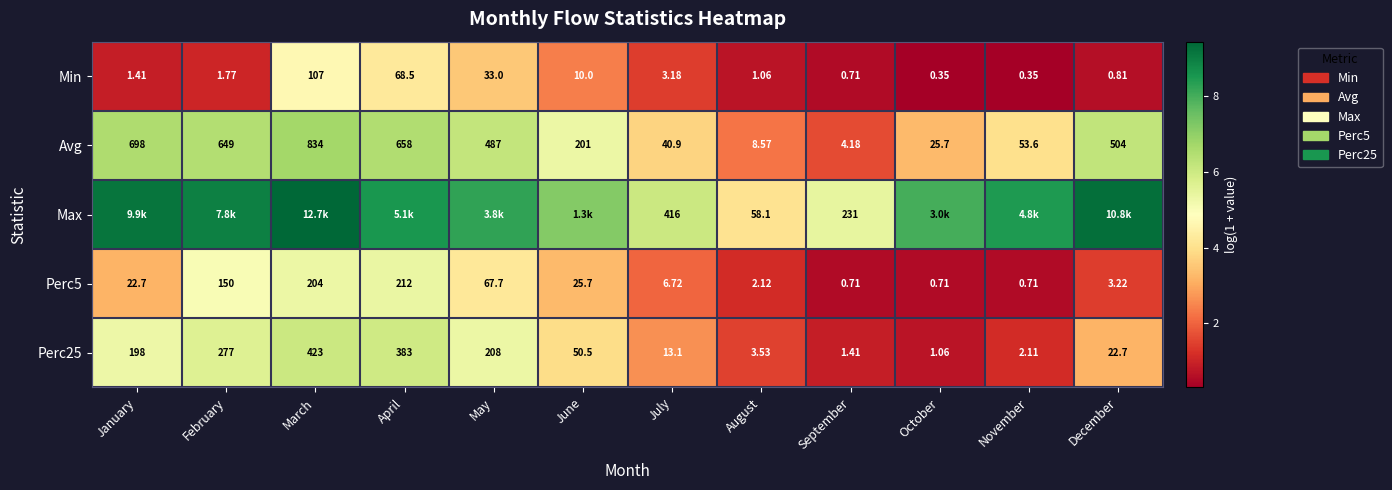

At which label is Perc5 closest to 106?

May